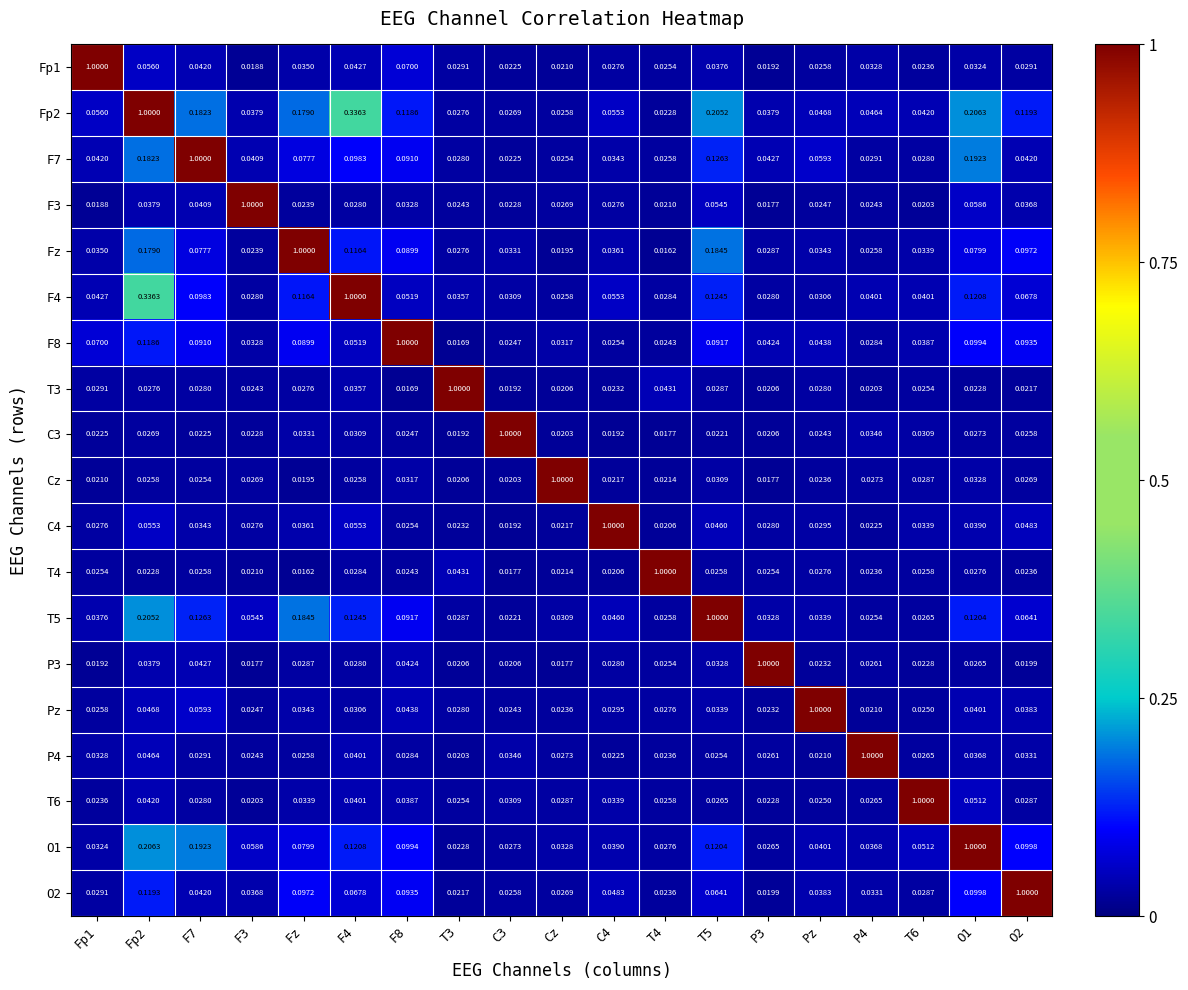

At F8, list the series in order from smallest to largest.

T3, T4, C3, C4, P4, Cz, F3, T6, P3, Pz, F4, Fp1, Fz, F7, T5, O2, O1, Fp2, F8